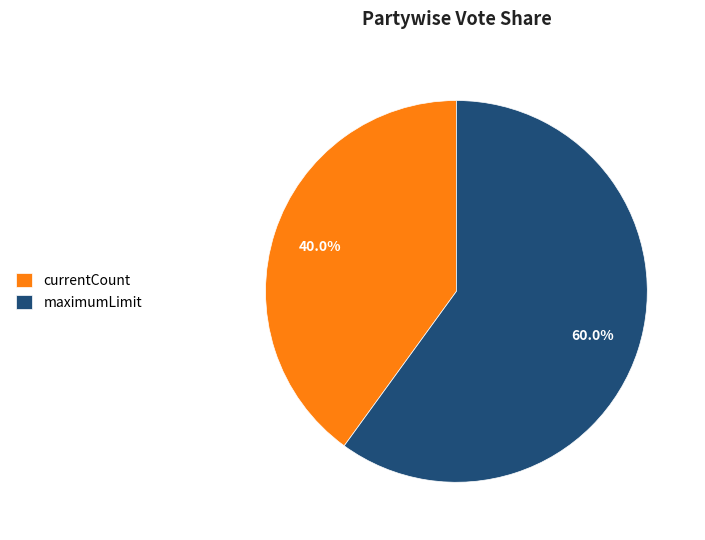

Which has a higher value, maximumLimit or currentCount?

maximumLimit